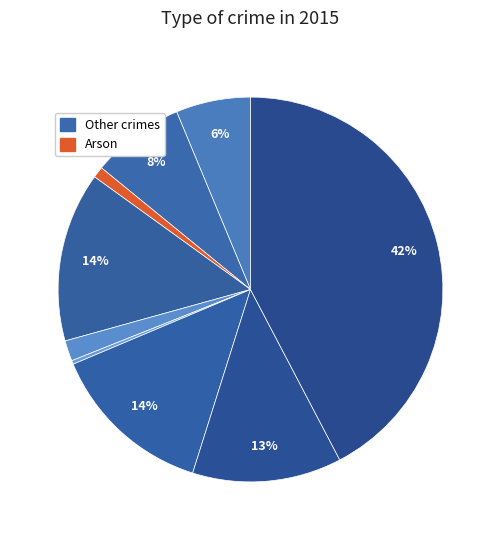

Count the number of slices in the pie.

9